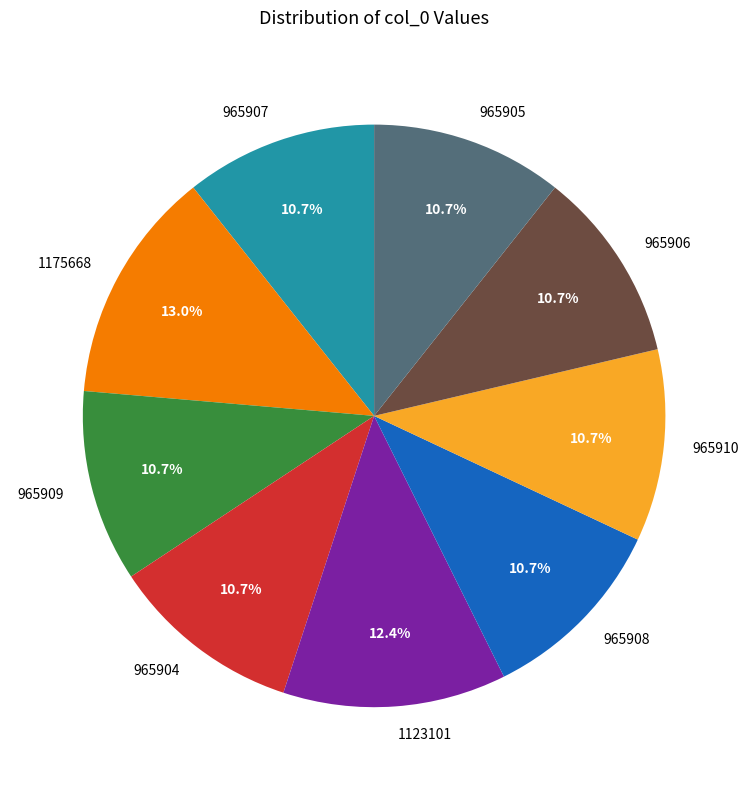

Approximately how many times larger is the value at 965908 compared to 965906?

1.0